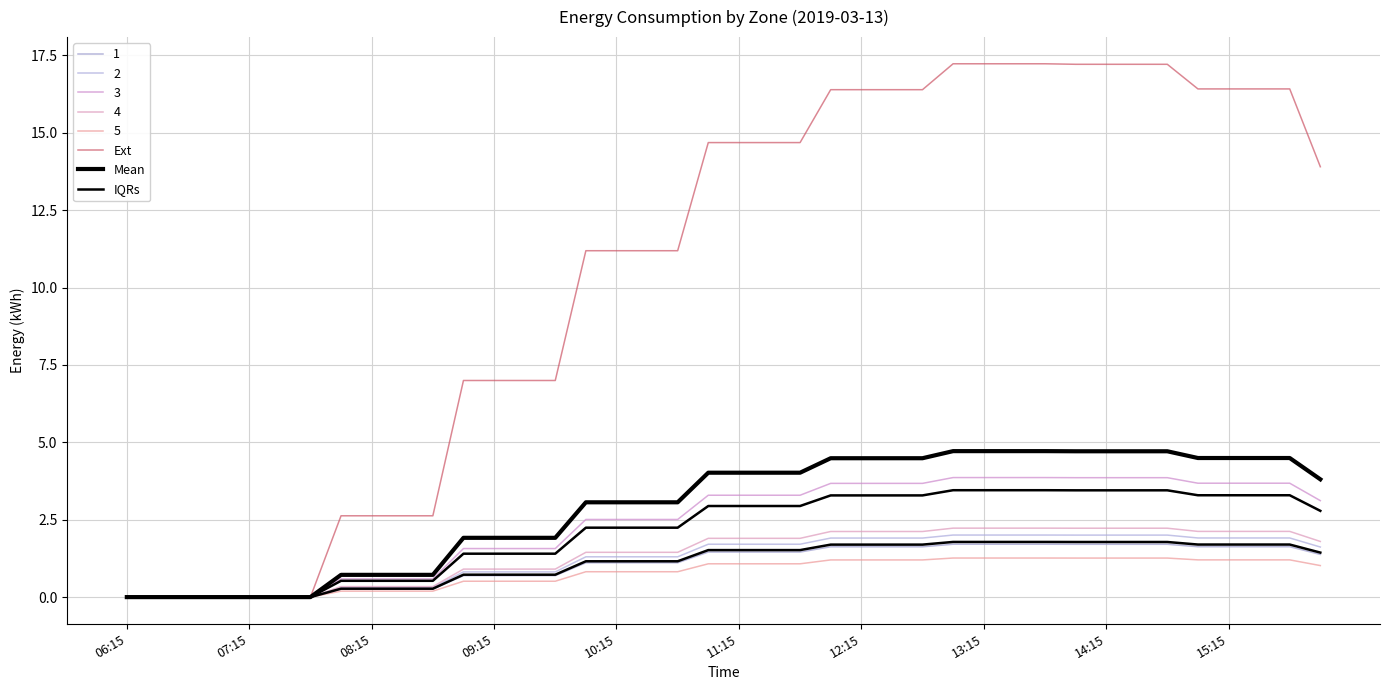

At which category is the sum across all series the highest?

27